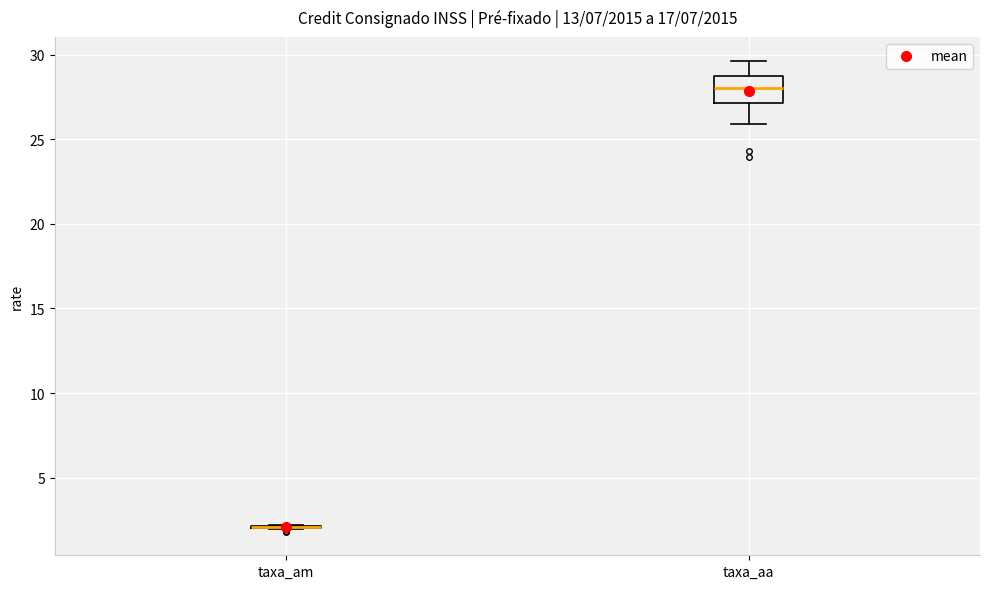

Reading left to right, transcribe this box plot: for each box, give where its median line is, the range the box spans, and where its two whiskers end, as read against the y-axis. The values are not printed on the chart, so give them approximately, as read against the axis.

taxa_am: box collapsed to a line at 2.0, whiskers 2.0 to 2.0
taxa_aa: median 28.0, box 27.0 to 29.0, whiskers 26.0 to 29.5